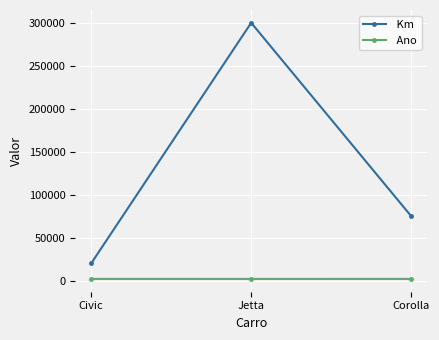

At which category is the sum across all series the highest?

Jetta